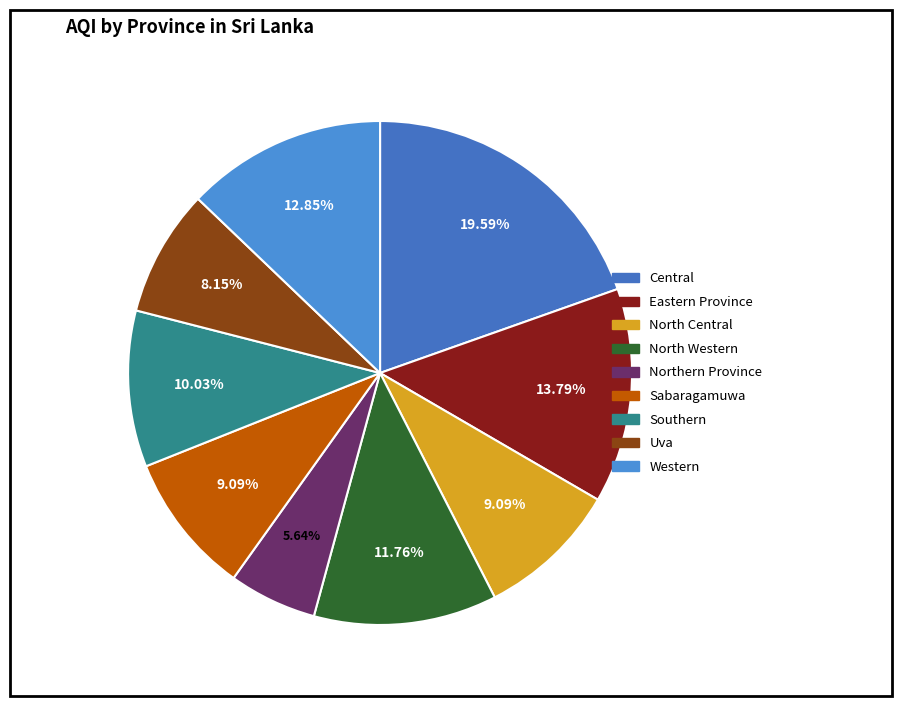

To the nearest percent, what percentage of the pie is Central?

20%